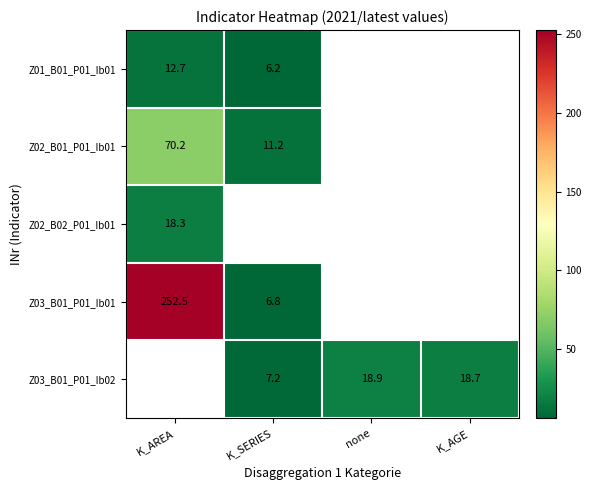

What is the sum of the Z03_B01_P01_Ib02 values at K_SERIES and K_AGE?

25.9